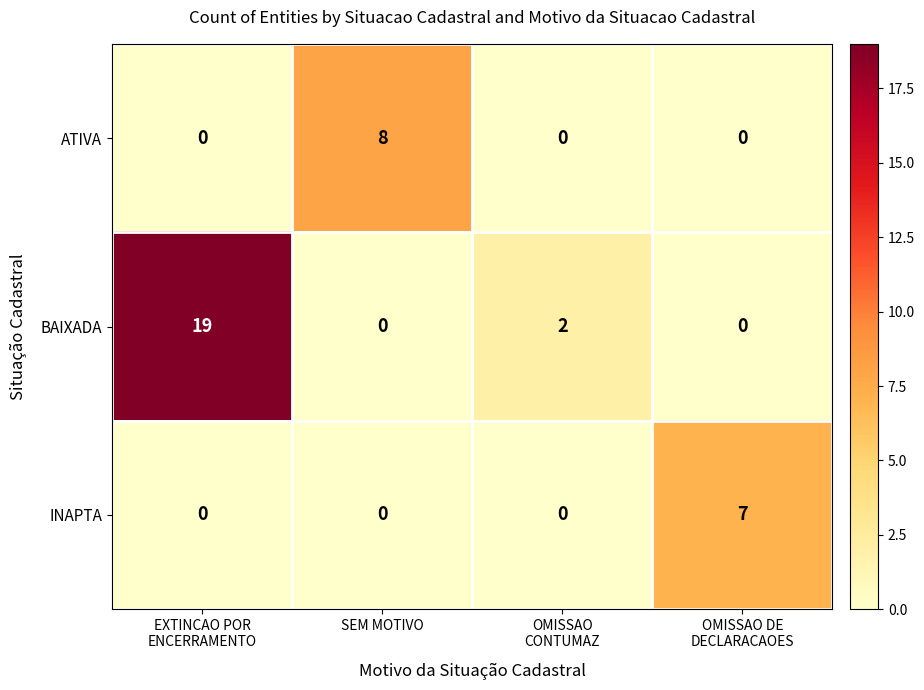

Count the BAIXADA values in the range 0 to 19.

4